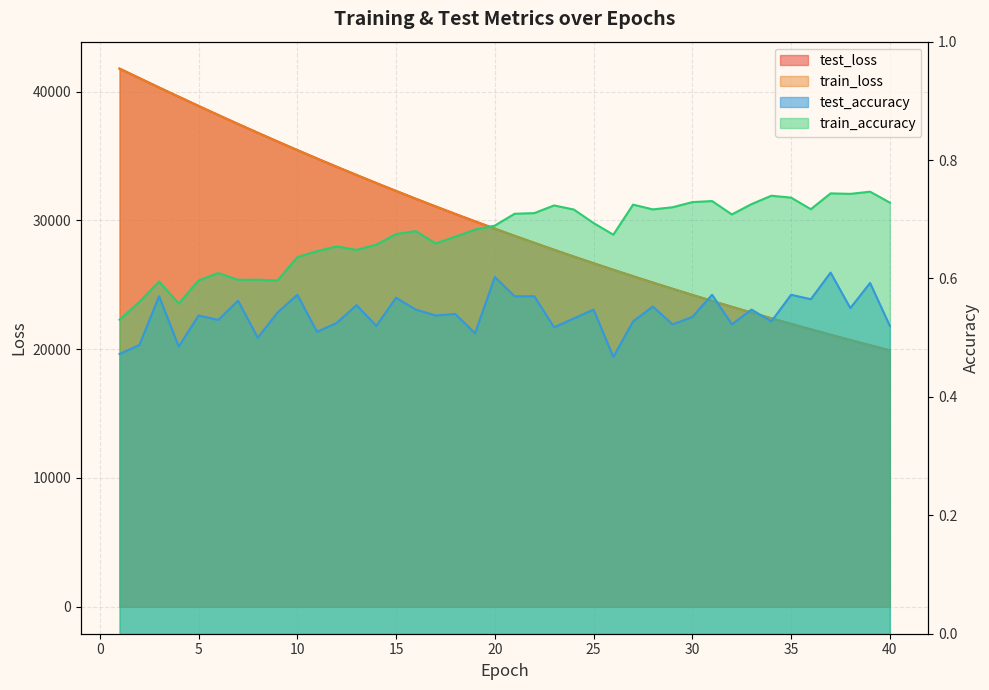

True or false: test_loss has a value of 43406.2 at 17.

False